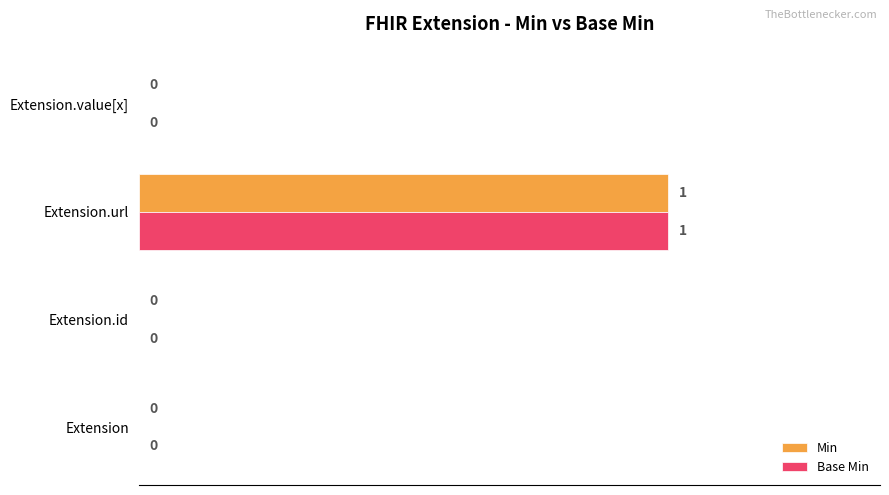

How many categories are shown in the chart?

4